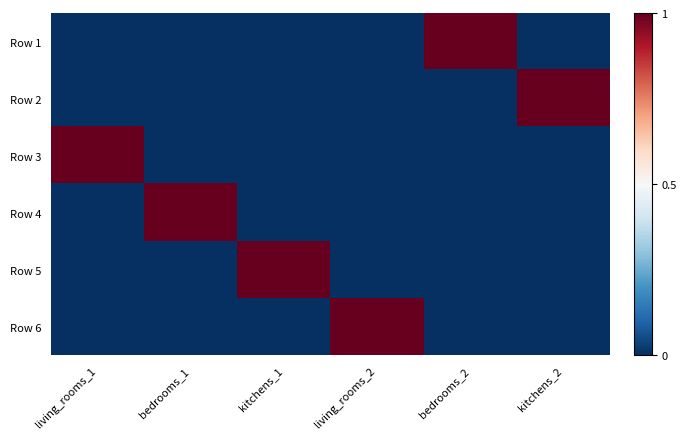

How many distinct data groups are displayed?

6